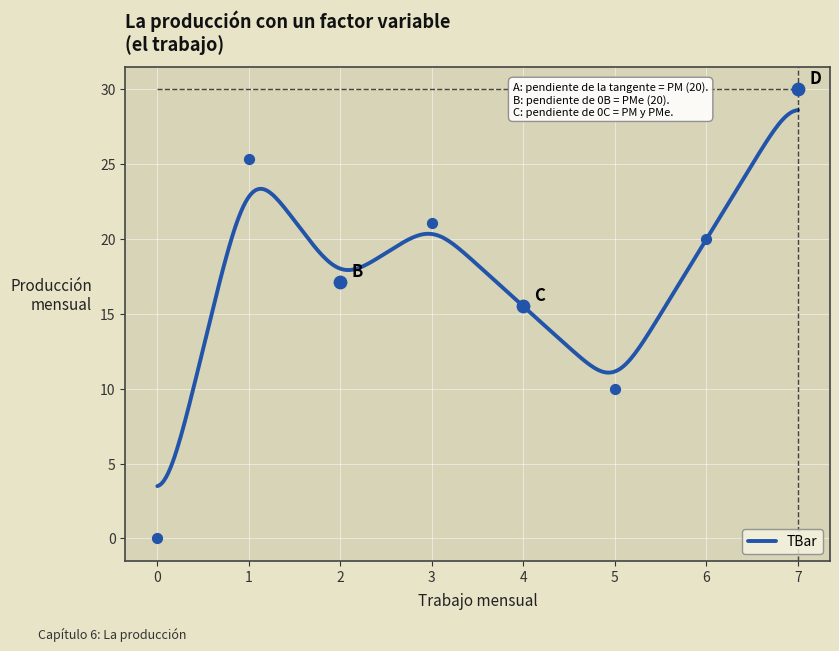

Between 1 and 6, which is larger?

1